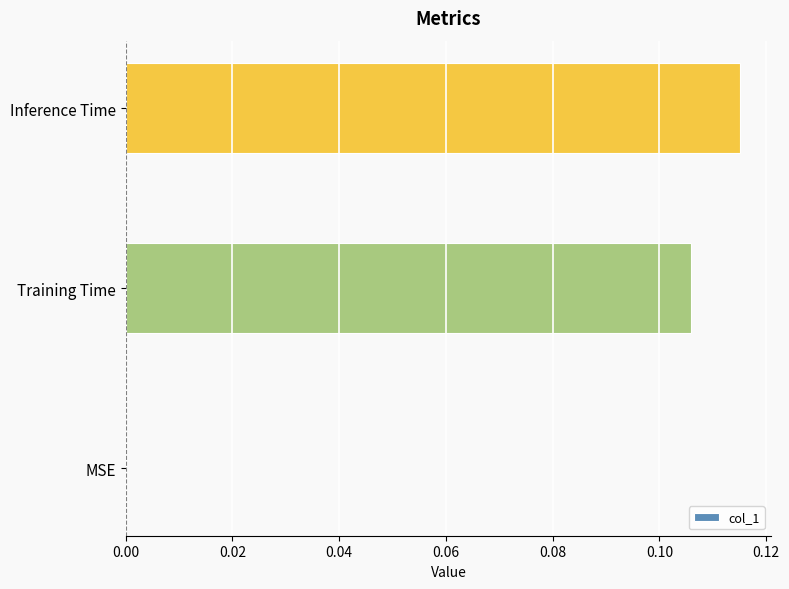

At which category does the chart reach its peak across all series?

Inference Time